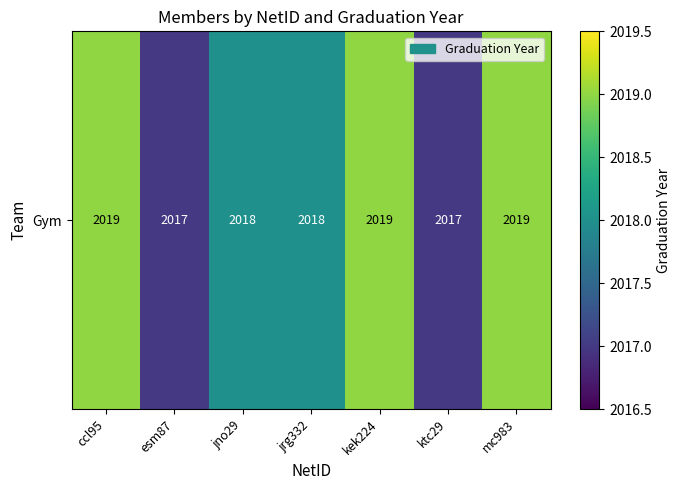

What is the change in value from ccl95 to jno29?

-1